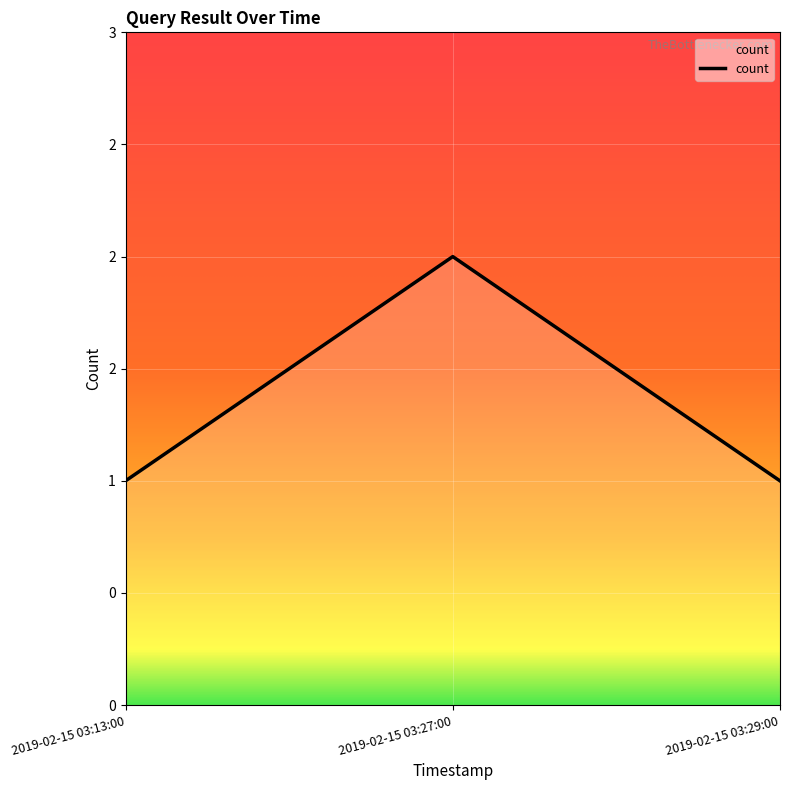

Reading left to right, transcribe all the data shown in this chart.

1	2	1